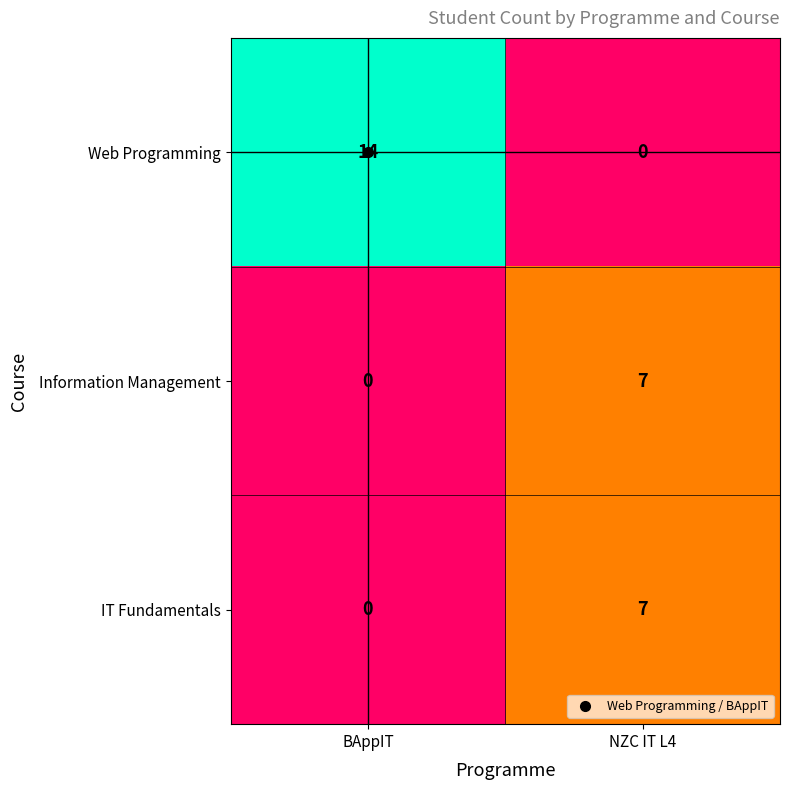

The Information Management series shows 2 at BAppIT. True or false?

False